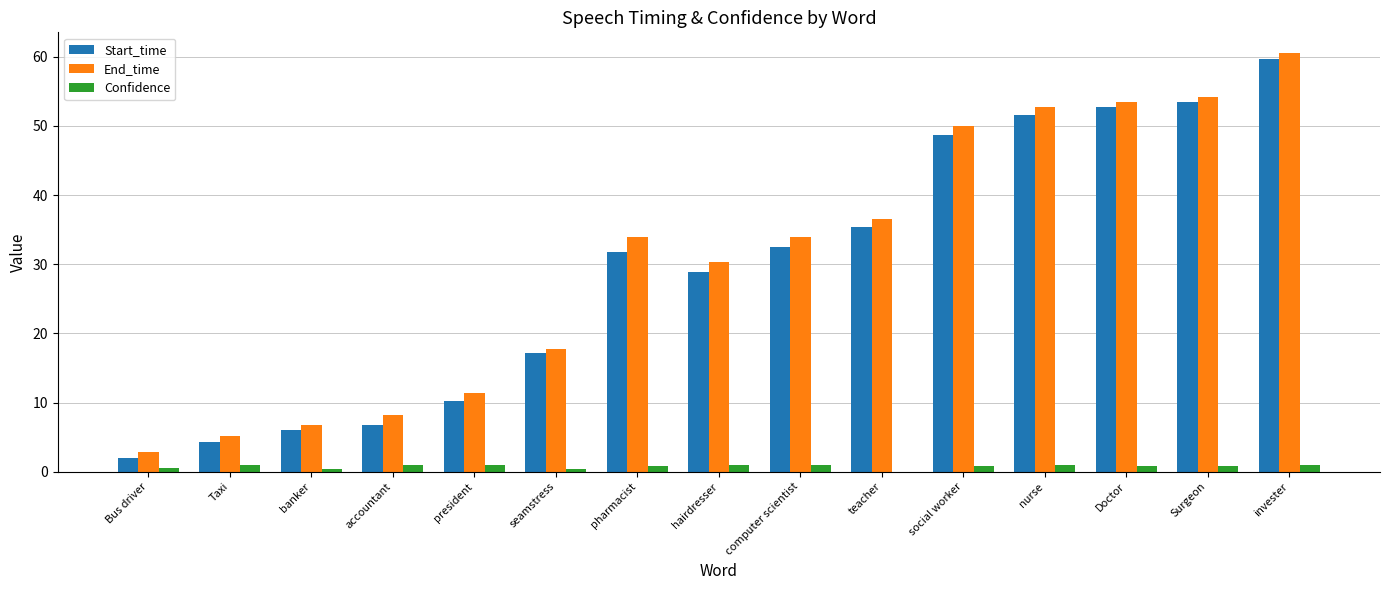

Which series changed the most between accountant and invester?

Start_time